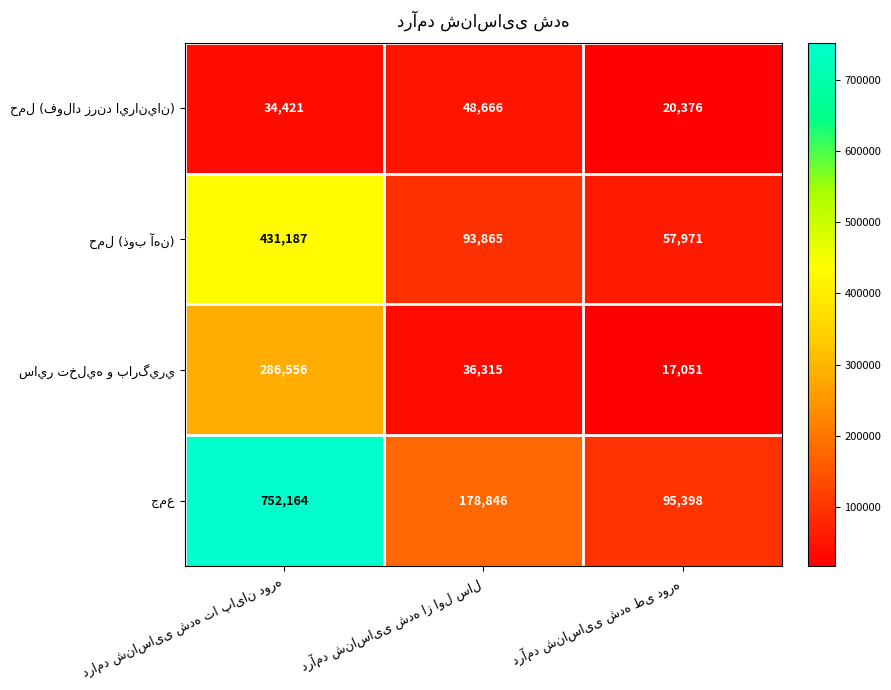

What is the greatest value displayed?

752164